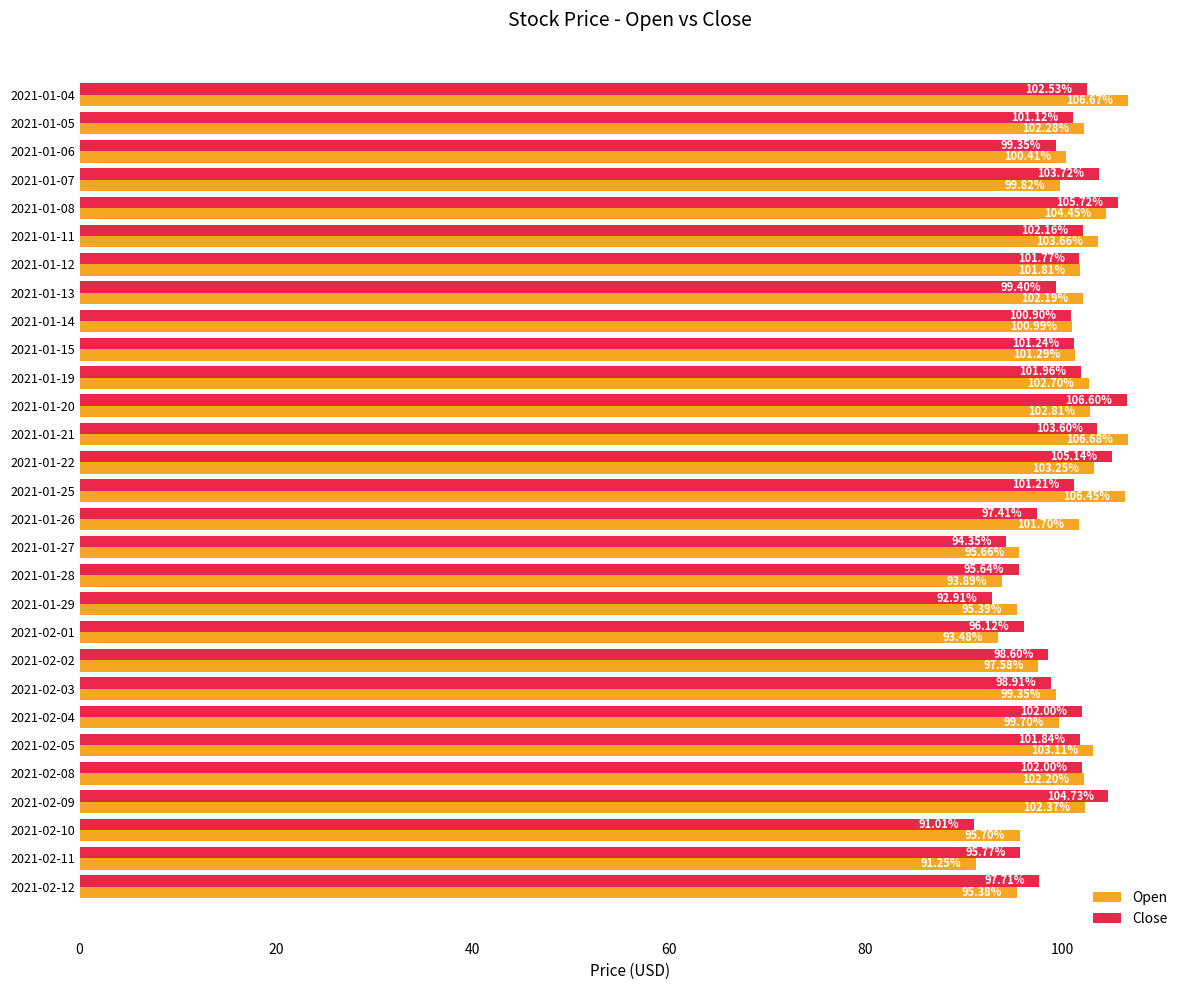

What is the spread (max minus min) of values at 2021-02-01?

2.6